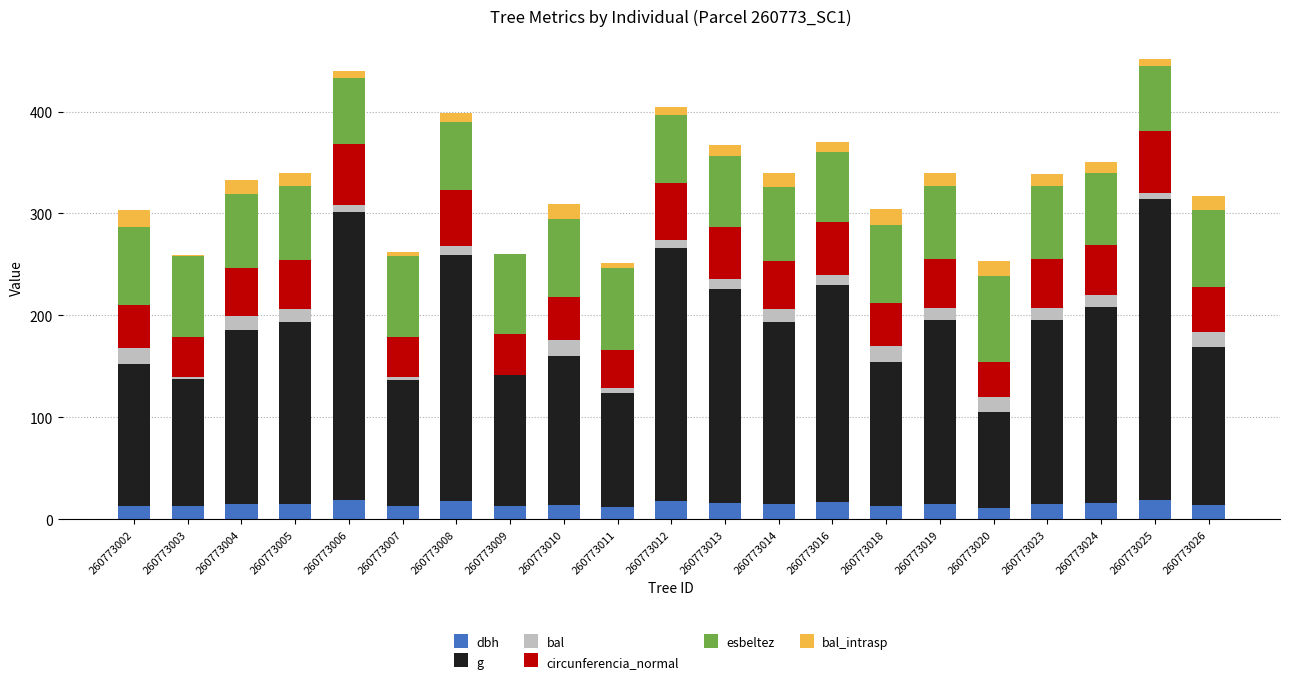

What is the maximum value for dbh?

19.4